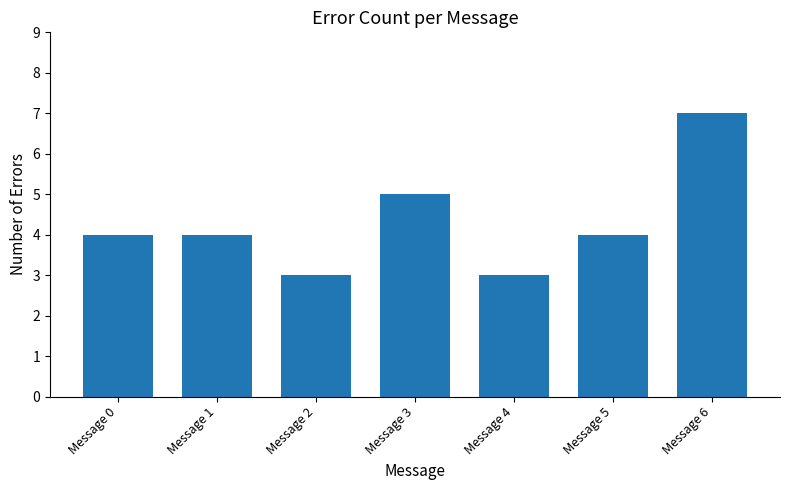

What is the greatest value displayed?

7